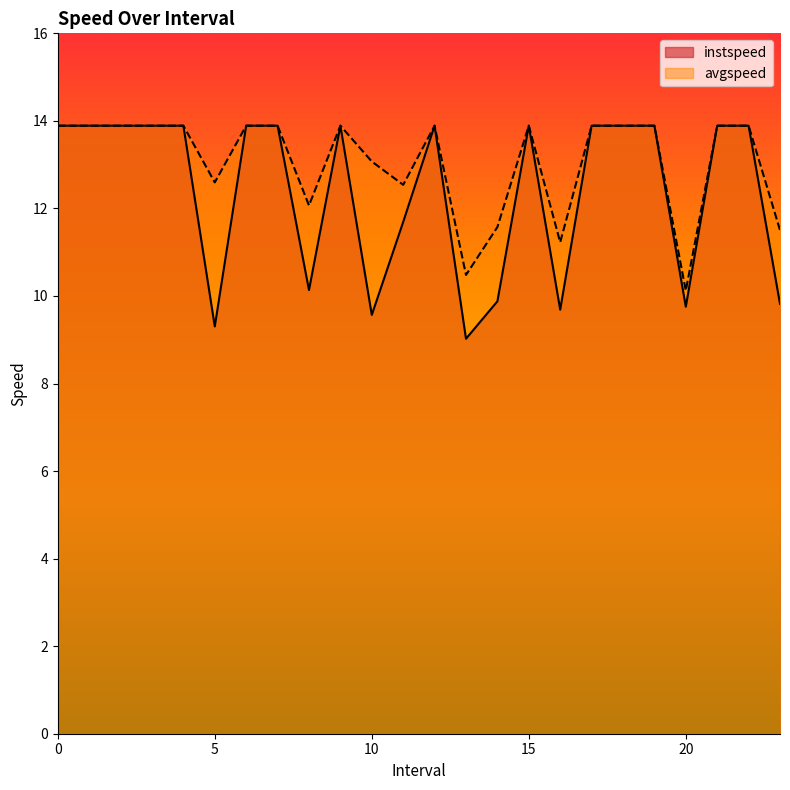

Reading left to right, transcribe all the data shown in this chart.

instspeed: 13.9	13.9	13.9	13.9	13.9	9.3	13.9	13.9	10.1	13.9	9.6	11.7	13.9	9.0	9.9	13.9	9.7	13.9	13.9	13.9	9.8	13.9	13.9	9.8
avgspeed: 13.9	13.9	13.9	13.9	13.9	12.6	13.9	13.9	12.1	13.9	13.1	12.5	13.9	10.5	11.6	13.9	11.2	13.9	13.9	13.9	10.1	13.9	13.9	11.5